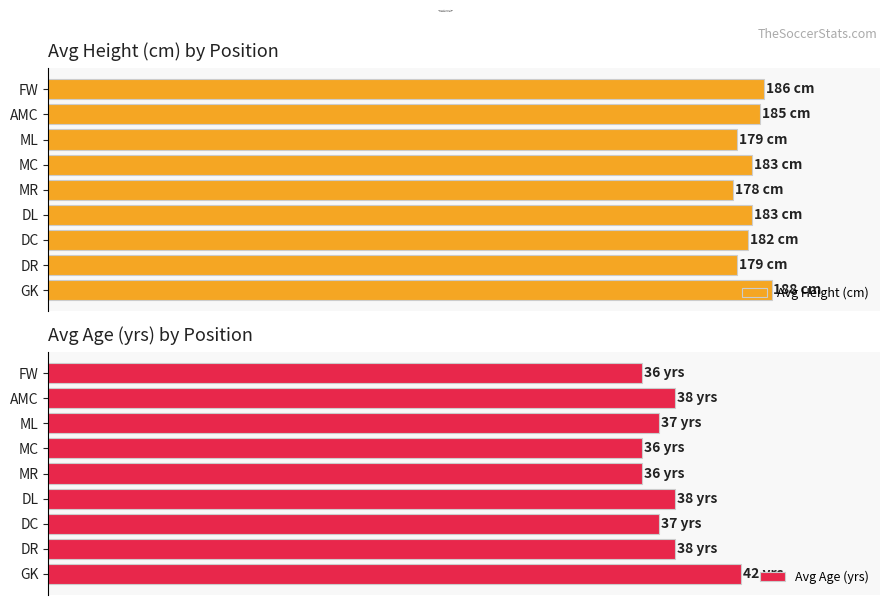

What is the average value of the Avg Height (cm) series?

183